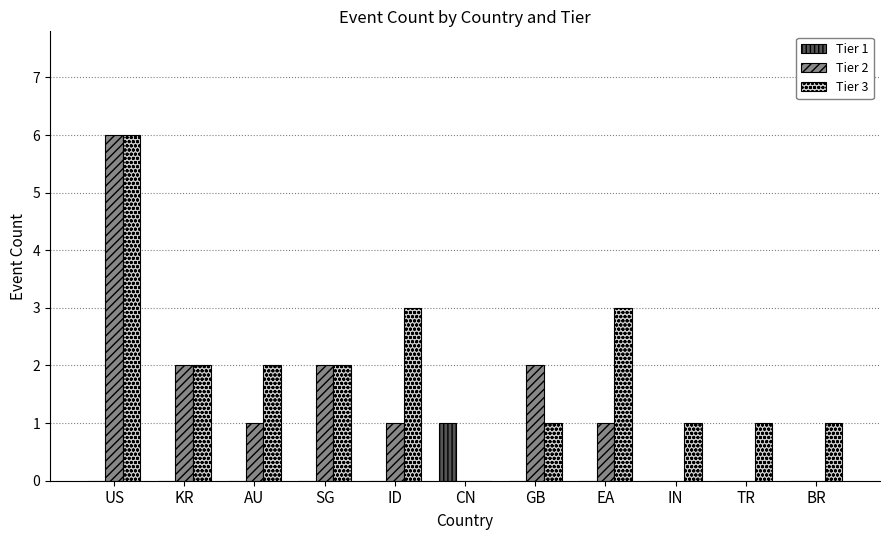

The value of Tier 2 at CN is 0. True or false?

True